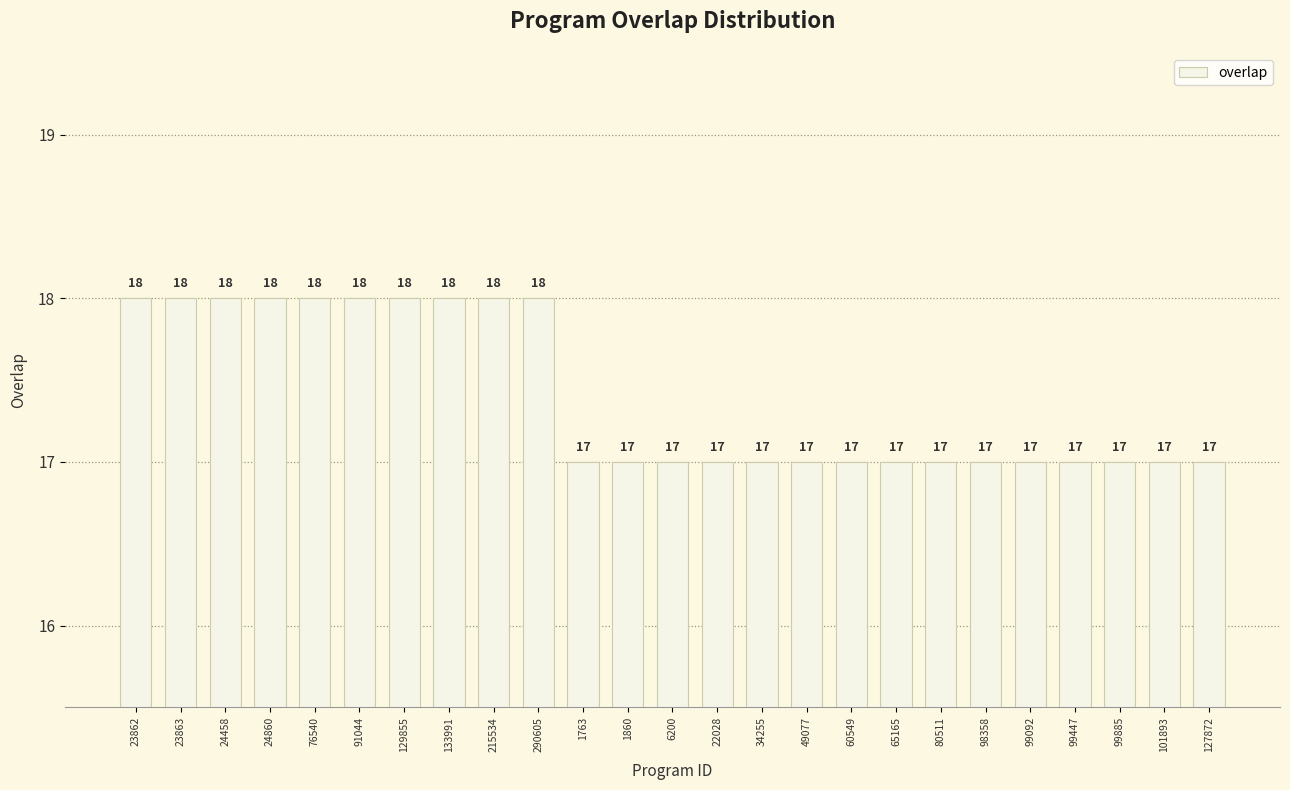

Reading left to right, list all the values displayed in this chart.

18	18	18	18	18	18	18	18	18	18	17	17	17	17	17	17	17	17	17	17	17	17	17	17	17